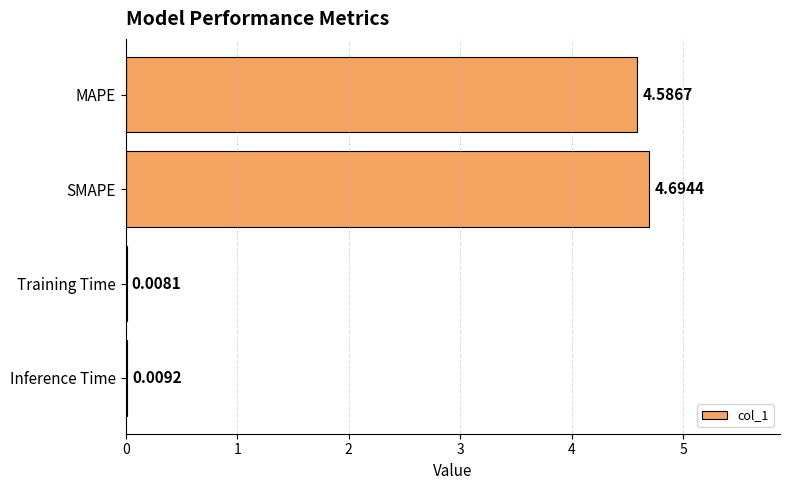

Between SMAPE and Inference Time, which is larger?

SMAPE